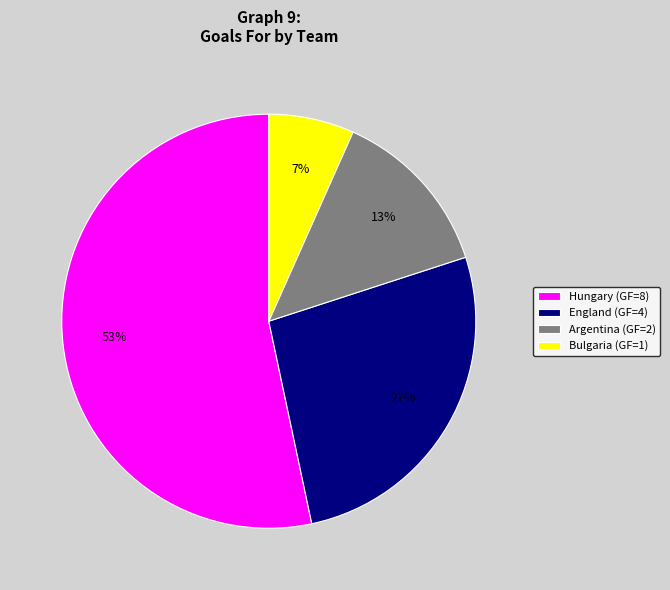

How many slices are in this pie chart?

4